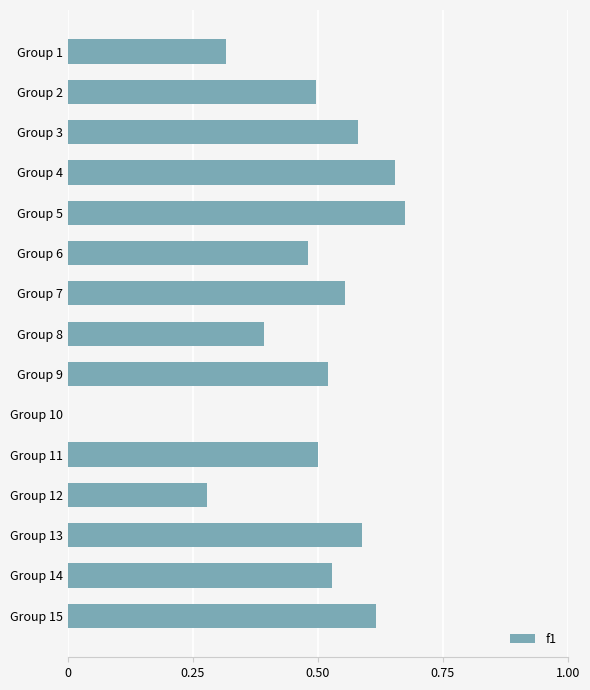

Which category has the highest value across all series?

Group 5